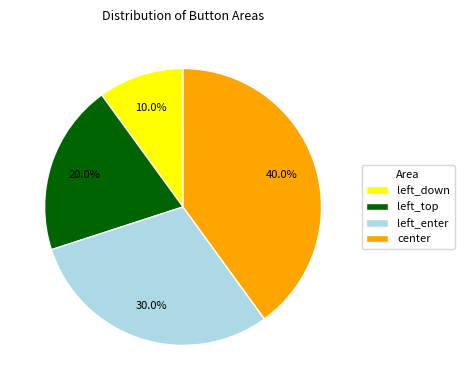

True or false: center accounts for 40% of the total.

True